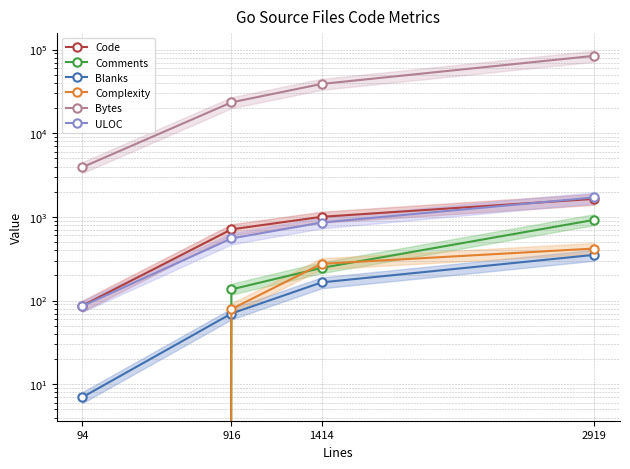

Reading left to right, extract all data points from this chart.

Code: 94=87	916=710	1414=1003	2919=1644
Comments: 94=0	916=136	1414=246	2919=923
Blanks: 94=7	916=70	1414=165	2919=352
Complexity: 94=0	916=79	1414=275	2919=419
Bytes: 94=3928	916=23396	1414=38850	2919=84263
ULOC: 94=86	916=553	1414=857	2919=1711